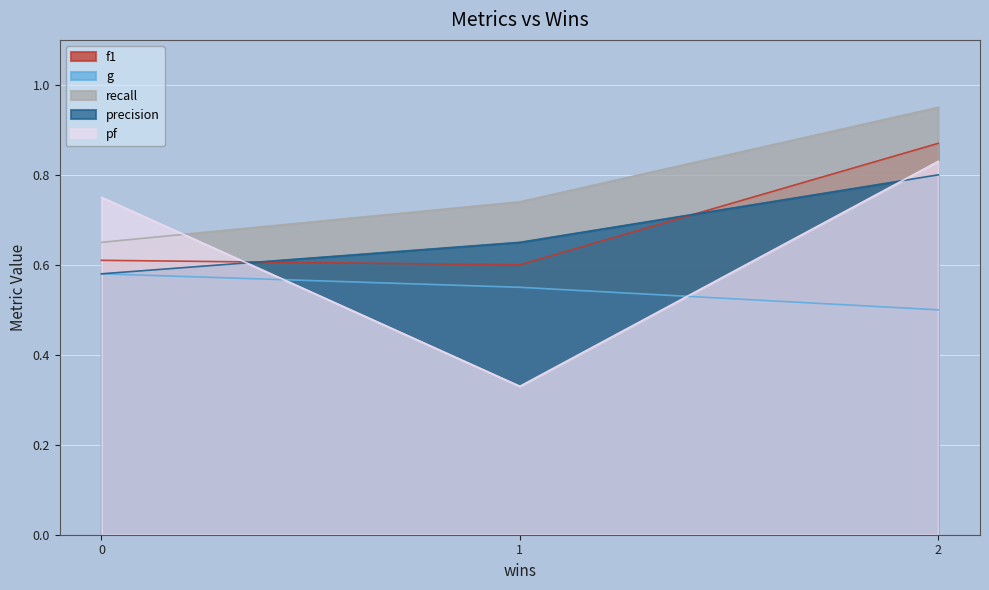

What position from the left is 0?

1